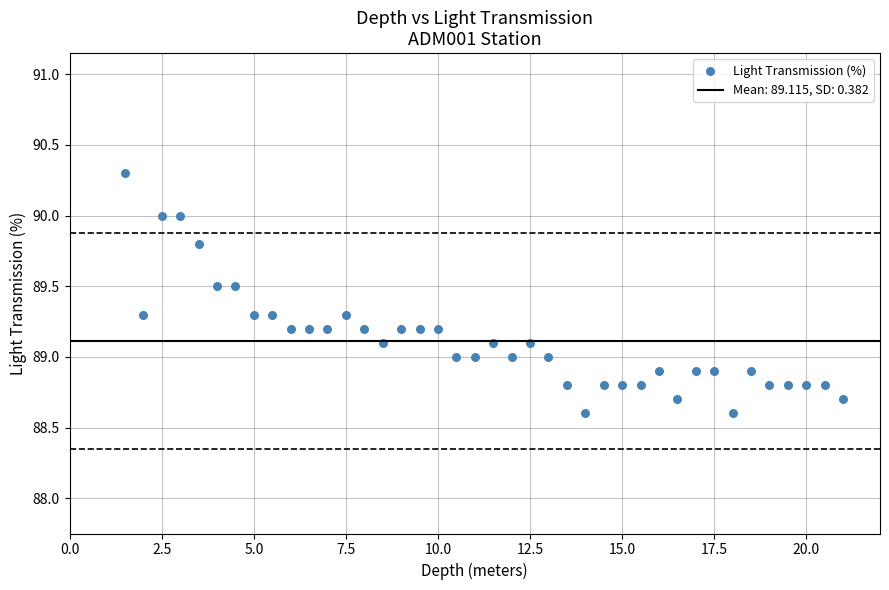

What is the range of Y values (max minus min)?

1.7